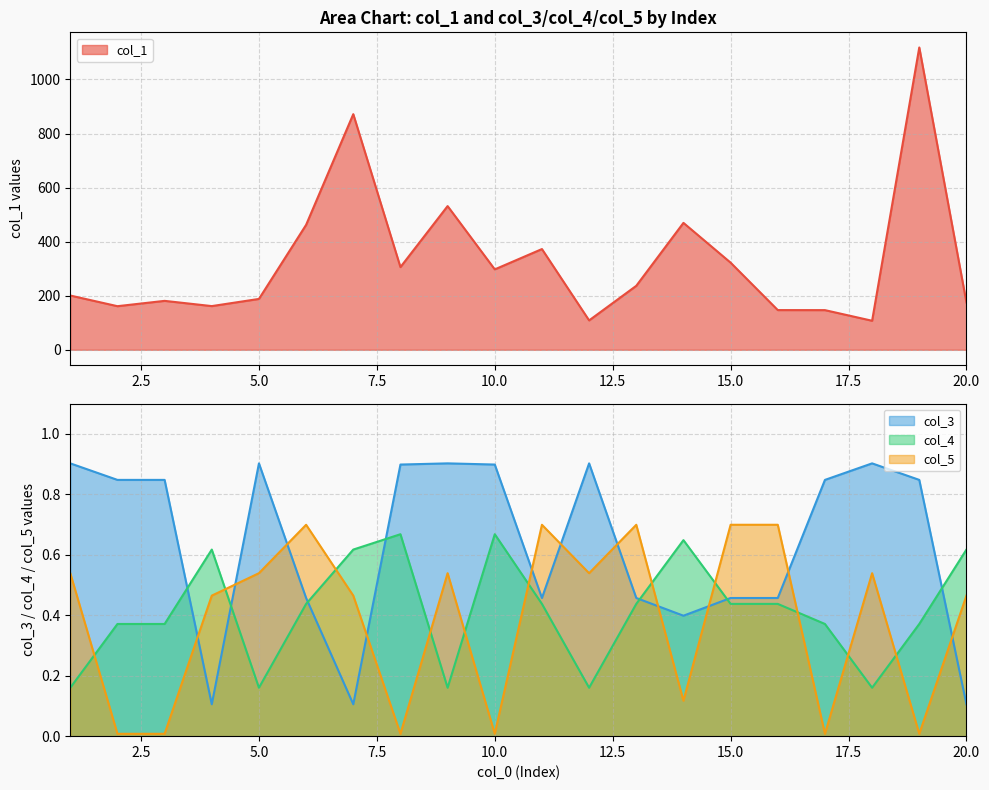

Rank the series by their maximum value, from highest to lowest.

col_1, col_3, col_5, col_4